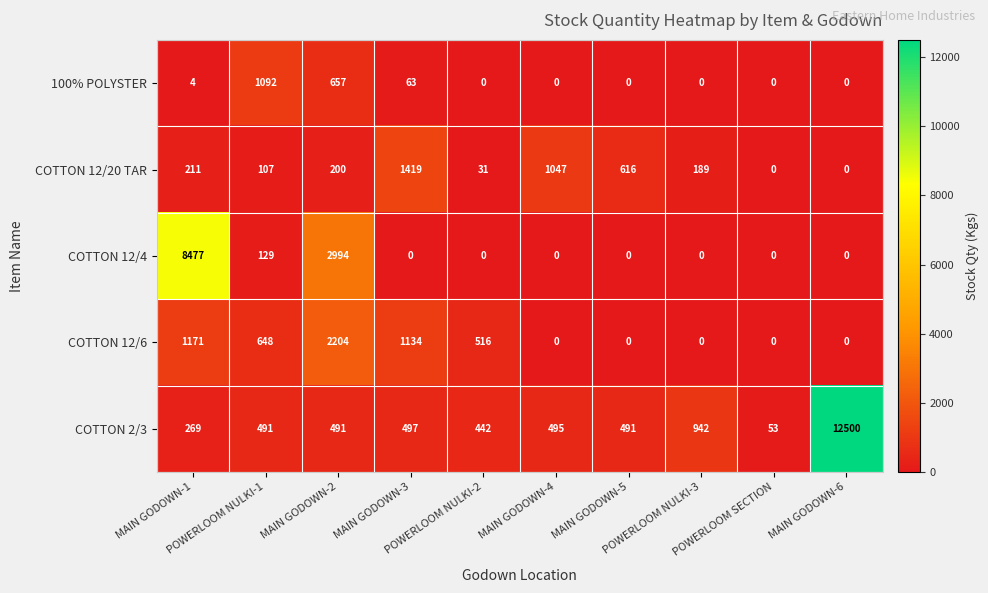

Which series has the largest total across all categories?

COTTON 2/3